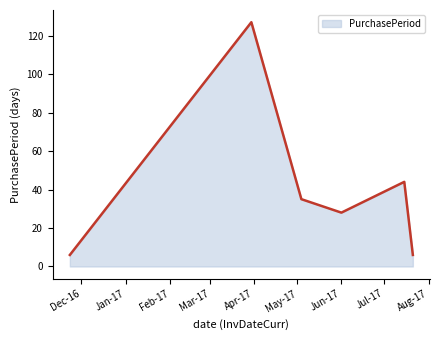

How many interior local peaks (higher than both neighbors) does the data have?

2